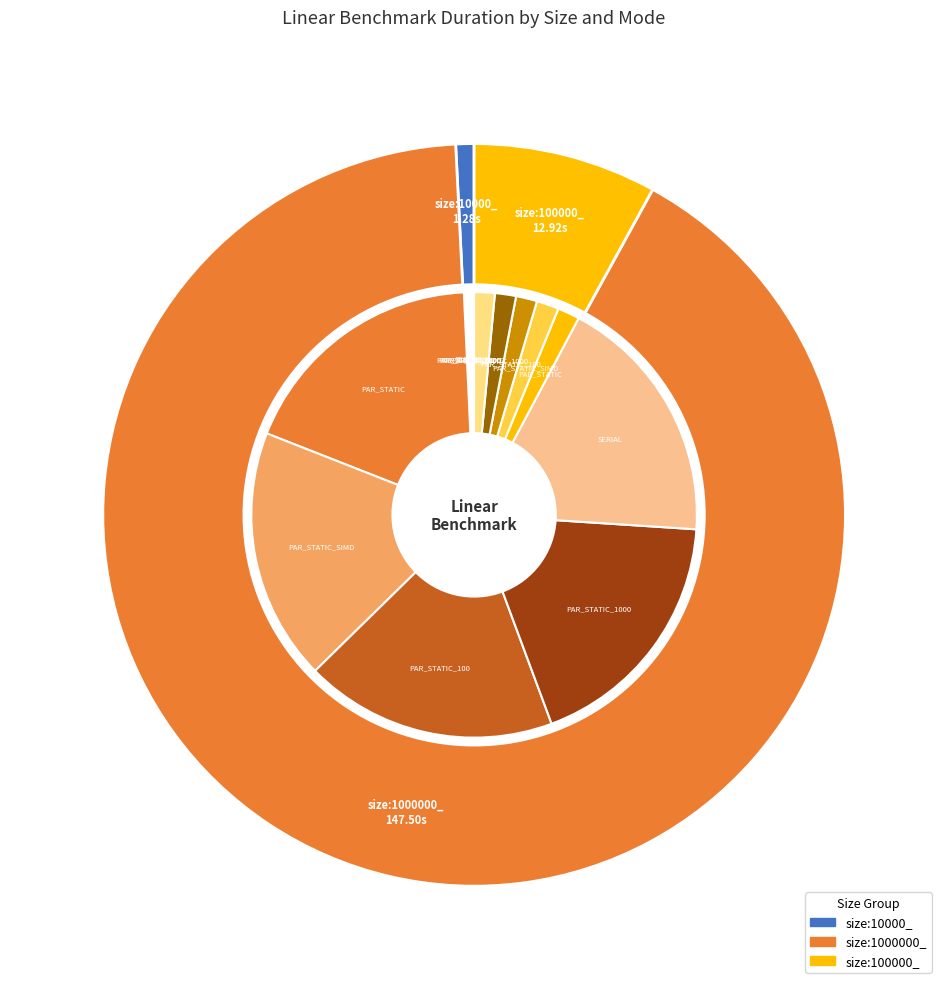

What is the largest slice in the pie chart?

size:1000000_